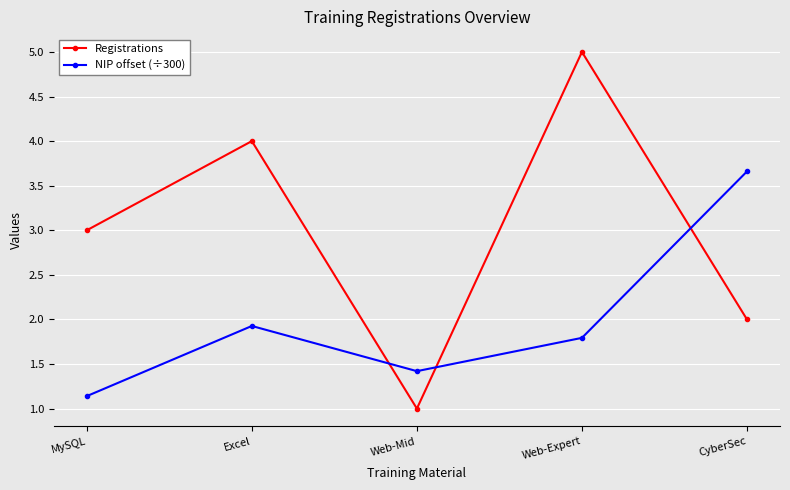

What is the sum of the Registrations values at Web-Mid and MySQL?

4.0